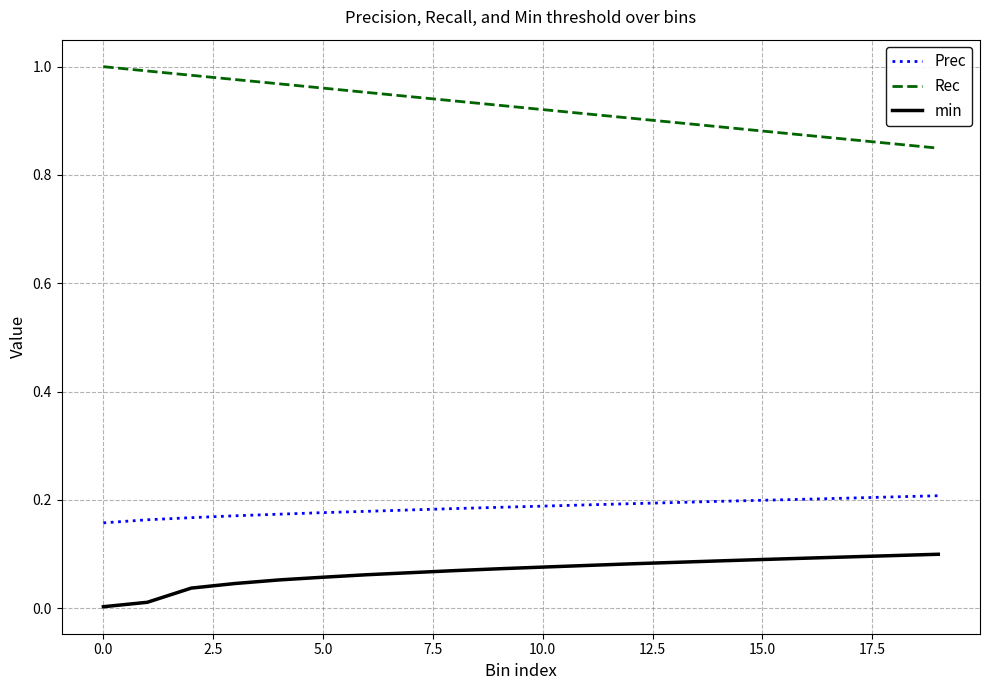

Rank the series by their maximum value, from lowest to highest.

min, Prec, Rec